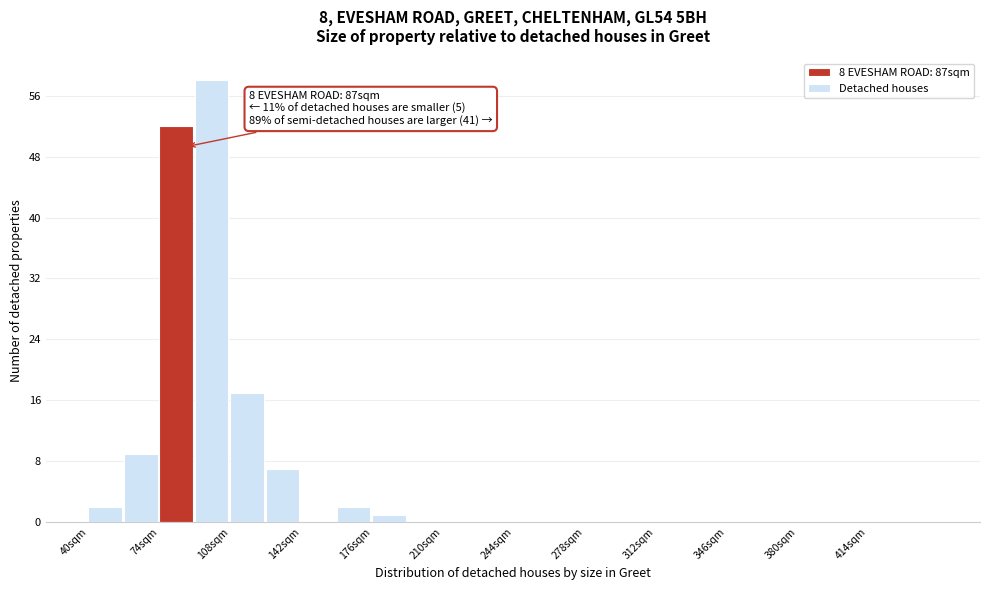

Read against the x-axis, roughly where is the centre of the tallest bar?

100